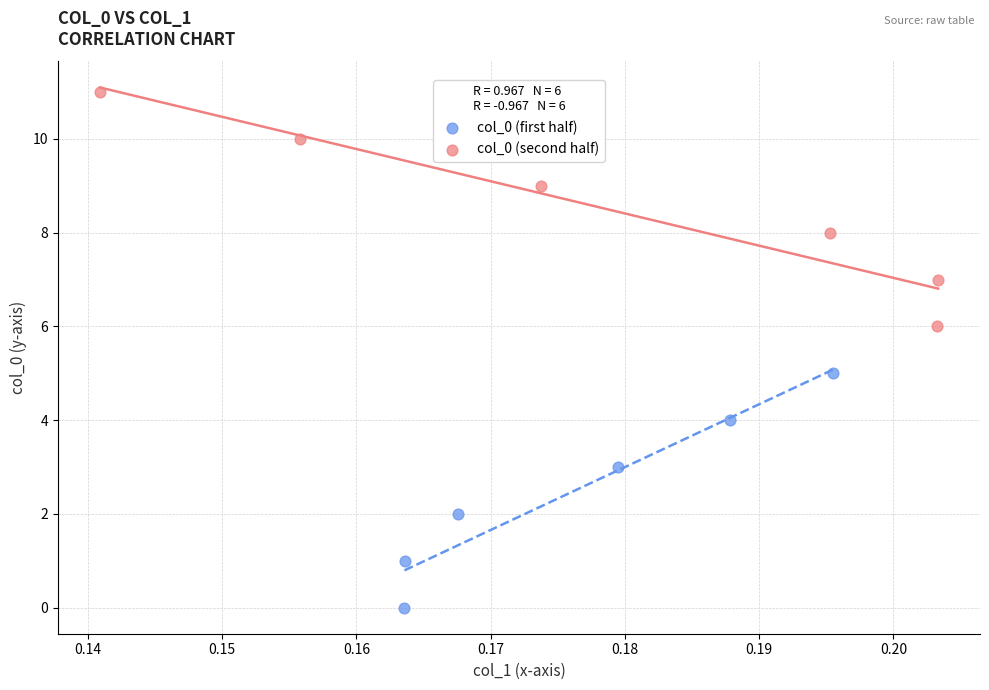

Which series contains the lowest Y value?

col_0 (first half)